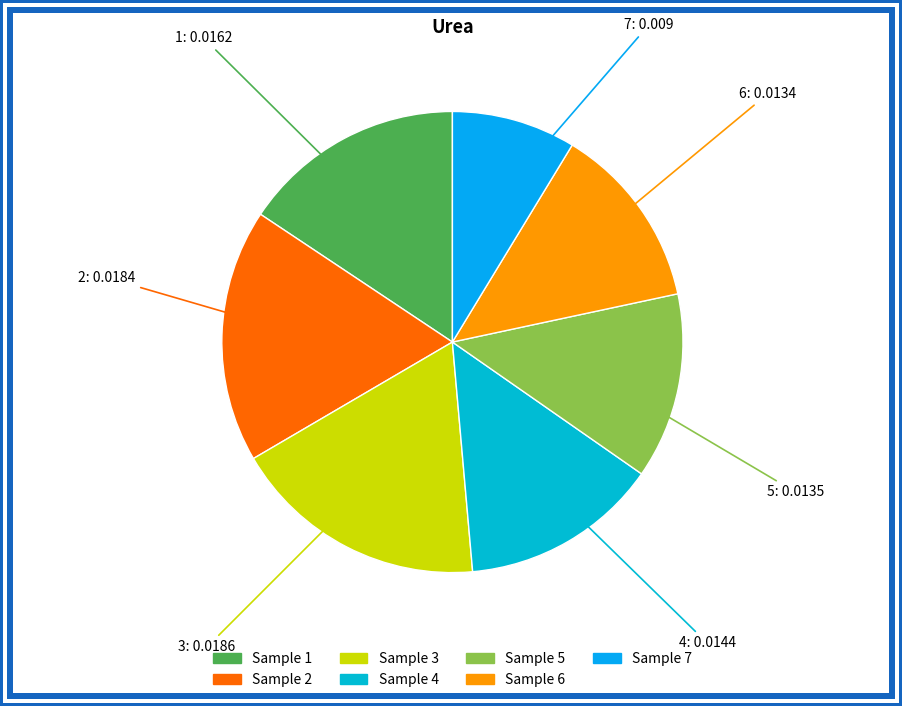

Count the number of slices in the pie.

7